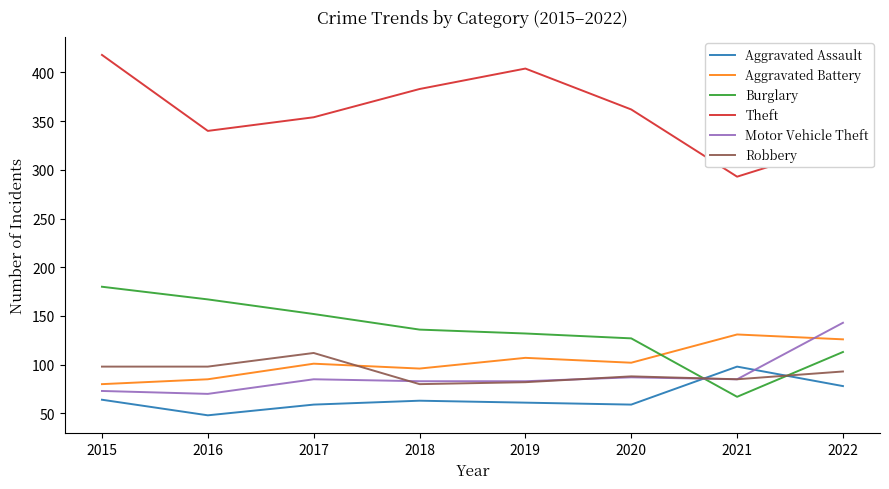

True or false: Burglary and Theft intersect in this chart.

False